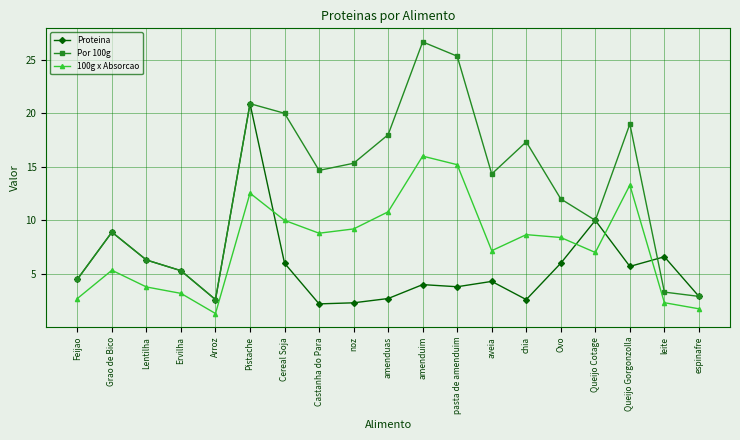

What is the minimum value for Proteina?

2.2